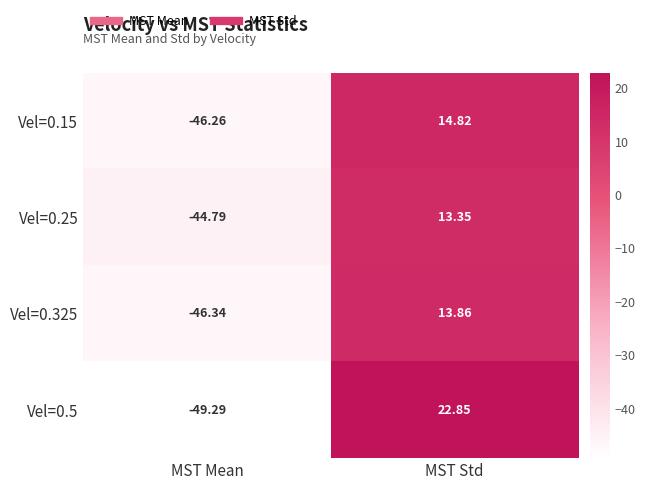

What is the total value across all series at MST Mean?

-186.7